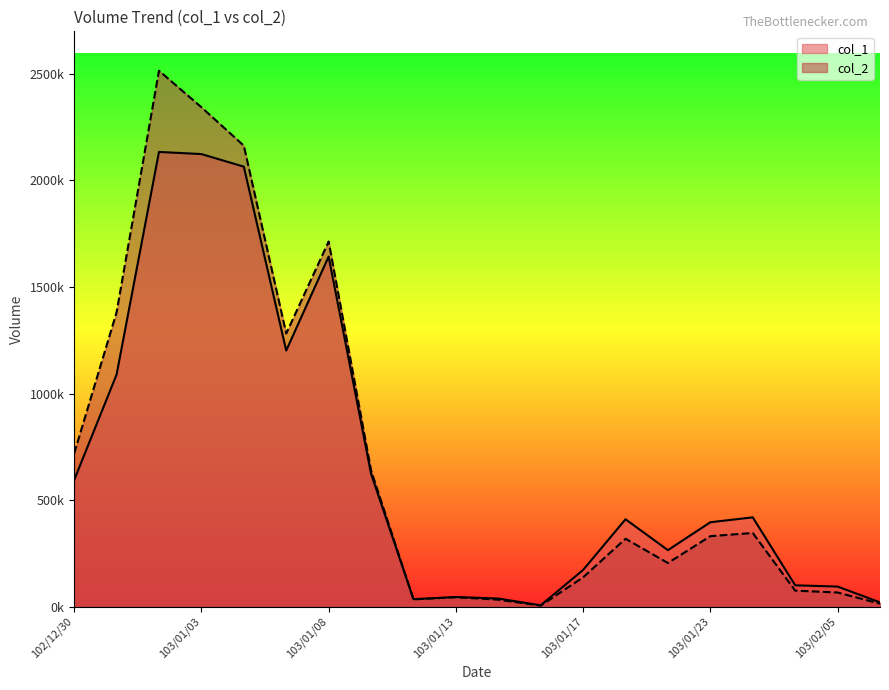

What is the minimum value for col_1?

6000